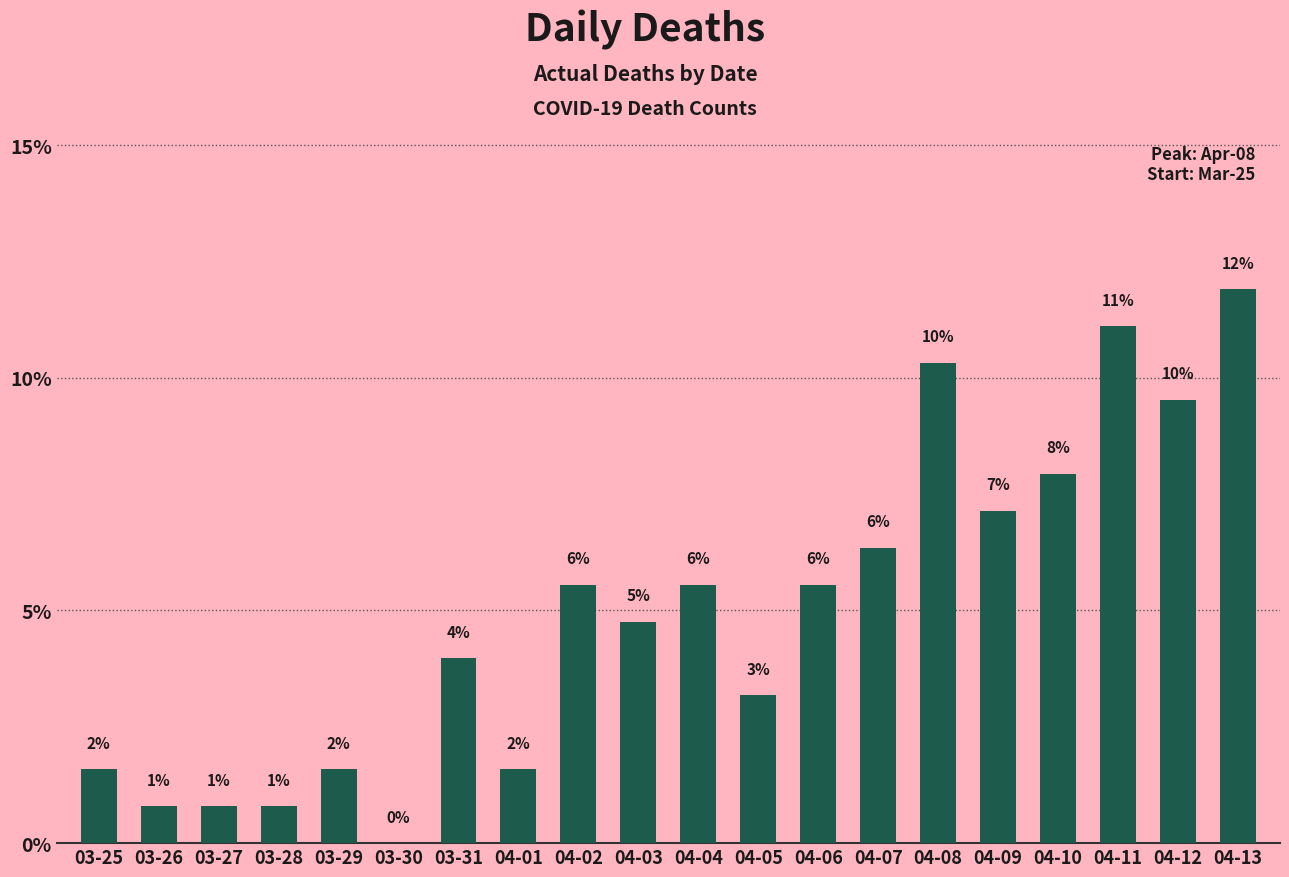

True or false: the data shows 2.3 at 04-06.

False